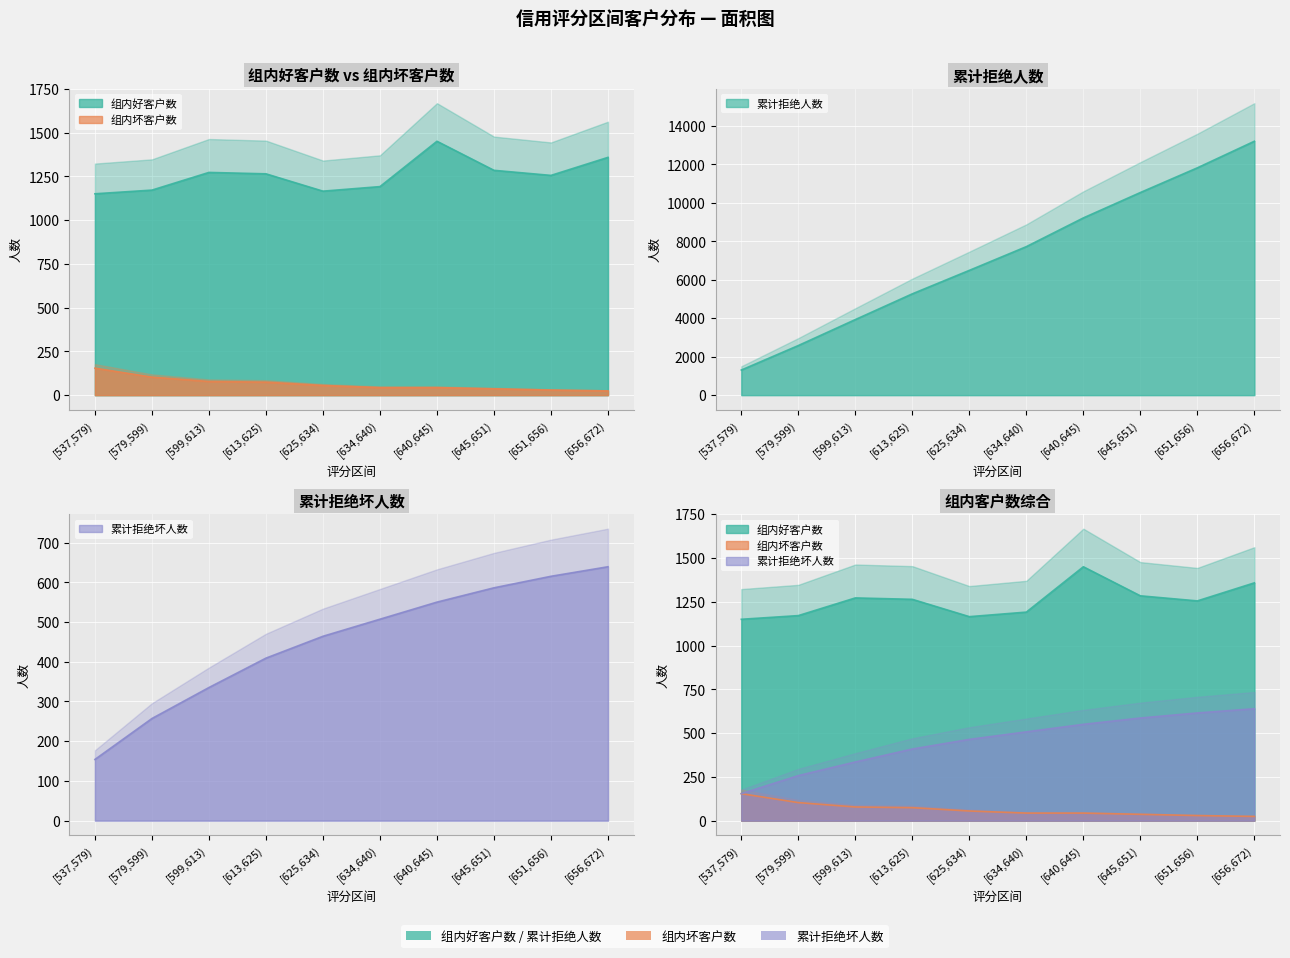

At which label does 组内坏客户数 reach its peak?

[537,579)